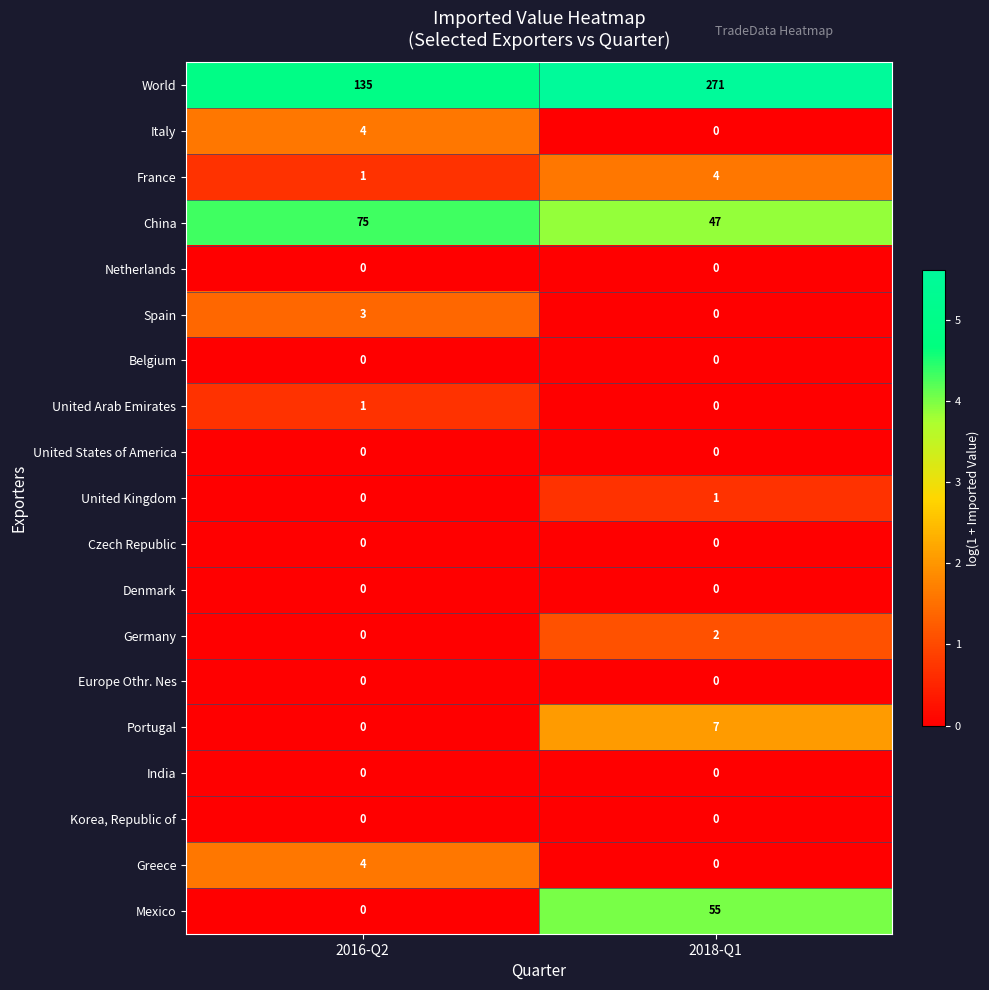

What is the greatest value displayed?

271